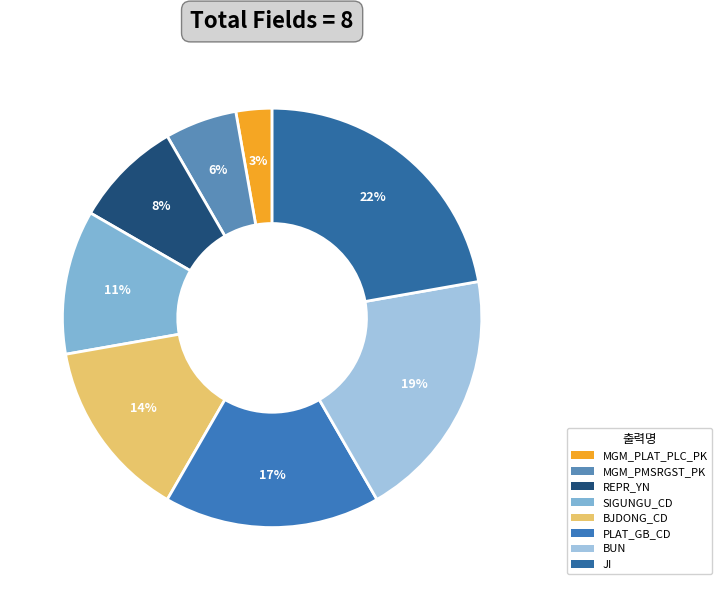

Is there any slice that represents more than half of the pie?

No